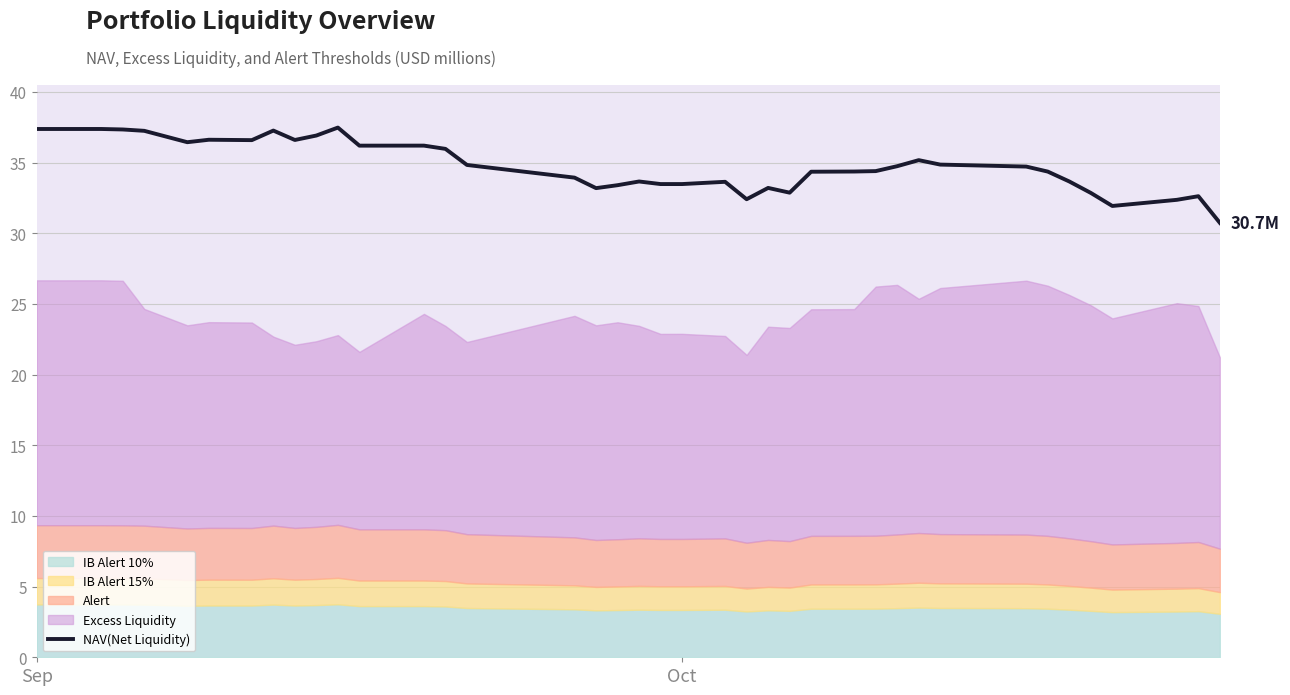

What is the minimum value for NAV(Net Liquidity)?

30.7